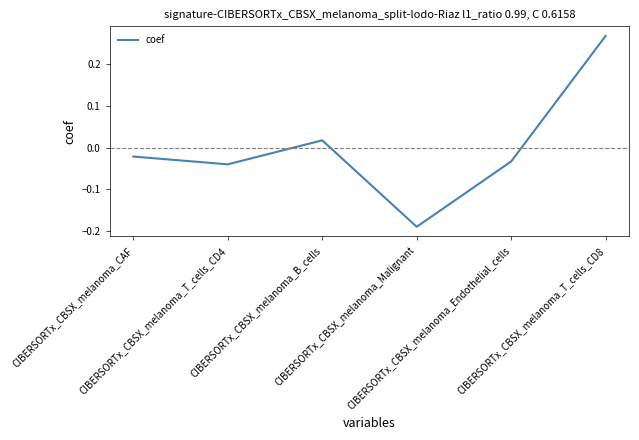

How many interior local valleys (lower than both neighbors) does the data have?

2